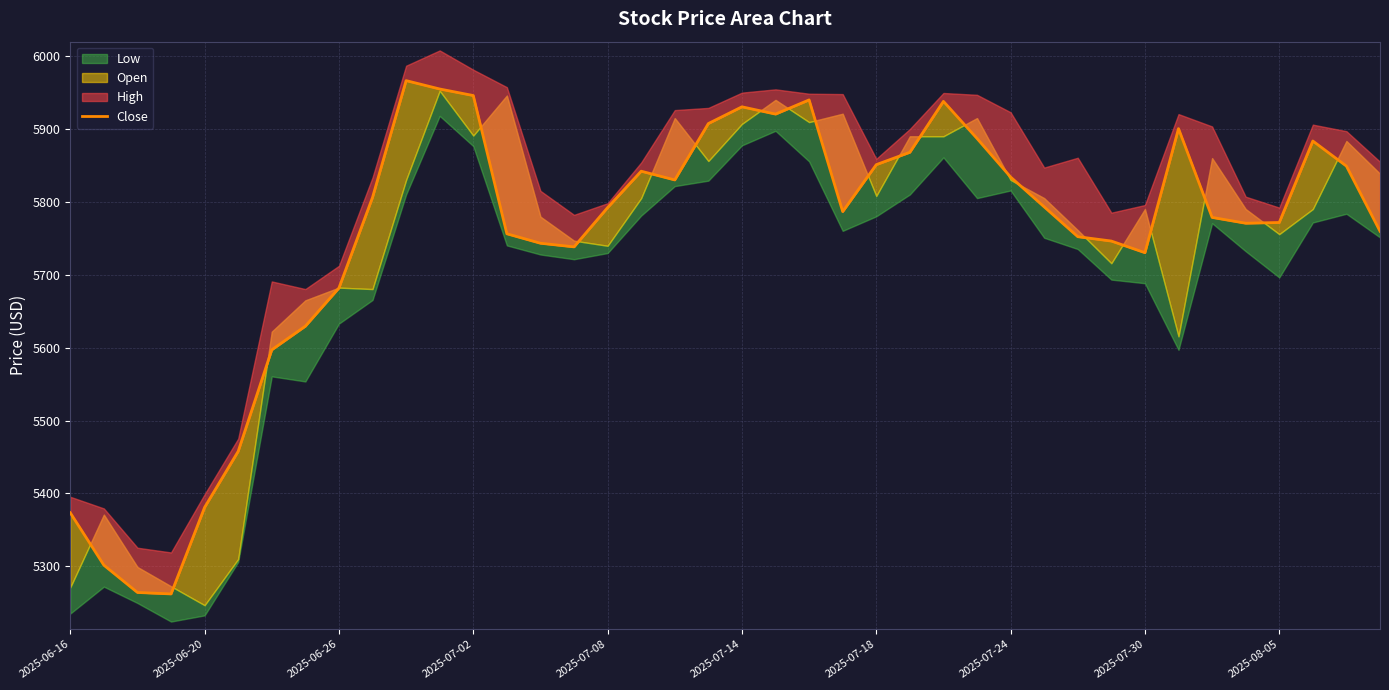

Does the chart have visible grid lines?

Yes